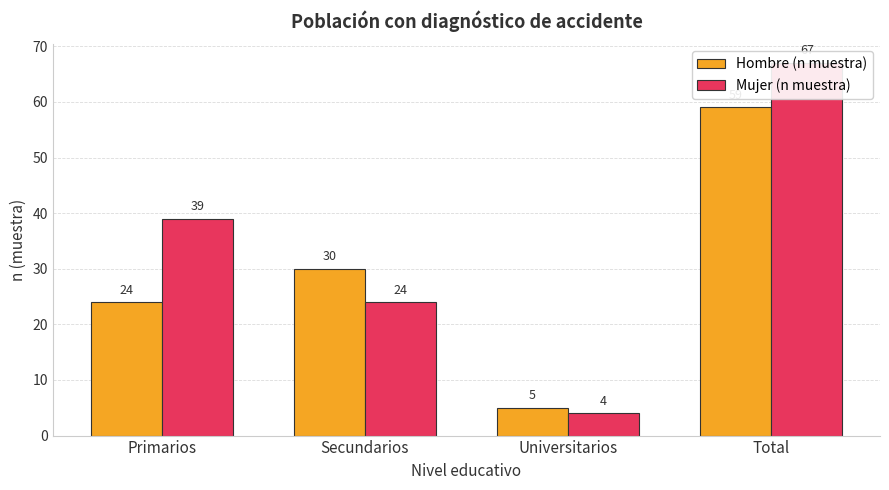

How many Mujer (n muestra) values are between 24 and 67?

3